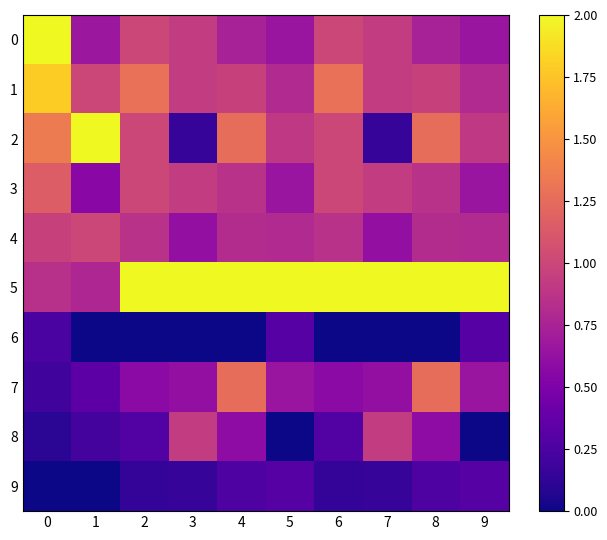

Reading left to right, transcribe all the data shown in this chart.

0: 0=2.0	1=0.7	2=1.0	3=0.9	4=0.7	5=0.7	6=1.0	7=0.9	8=0.7	9=0.7
1: 0=1.8	1=1.0	2=1.3	3=0.9	4=1.0	5=0.8	6=1.3	7=0.9	8=1.0	9=0.8
2: 0=1.3	1=2.0	2=1.0	3=0.2	4=1.3	5=0.9	6=1.0	7=0.2	8=1.3	9=0.9
3: 0=1.2	1=0.6	2=1.0	3=0.9	4=0.9	5=0.7	6=1.0	7=0.9	8=0.9	9=0.7
4: 0=1.0	1=1.0	2=0.9	3=0.6	4=0.8	5=0.8	6=0.9	7=0.6	8=0.8	9=0.8
5: 0=0.8	1=0.8	2=2.0	3=2.0	4=2.0	5=2.0	6=2.0	7=2.0	8=2.0	9=2.0
6: 0=0.2	1=0.0	2=0.0	3=0.0	4=0.0	5=0.3	6=0.0	7=0.0	8=0.0	9=0.3
7: 0=0.2	1=0.3	2=0.6	3=0.6	4=1.3	5=0.7	6=0.6	7=0.6	8=1.3	9=0.7
8: 0=0.1	1=0.2	2=0.3	3=0.9	4=0.6	5=0.0	6=0.3	7=0.9	8=0.6	9=0.0
9: 0=0.0	1=0.0	2=0.1	3=0.2	4=0.3	5=0.3	6=0.1	7=0.2	8=0.3	9=0.3